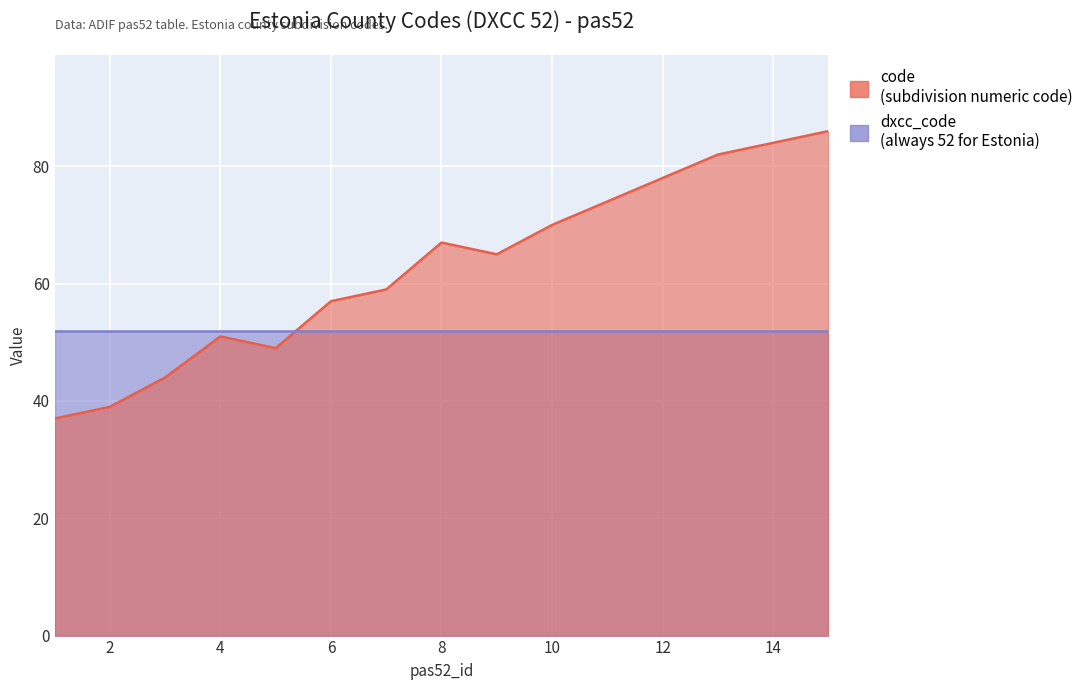

Read the value at 10, to the nearest 5.

70